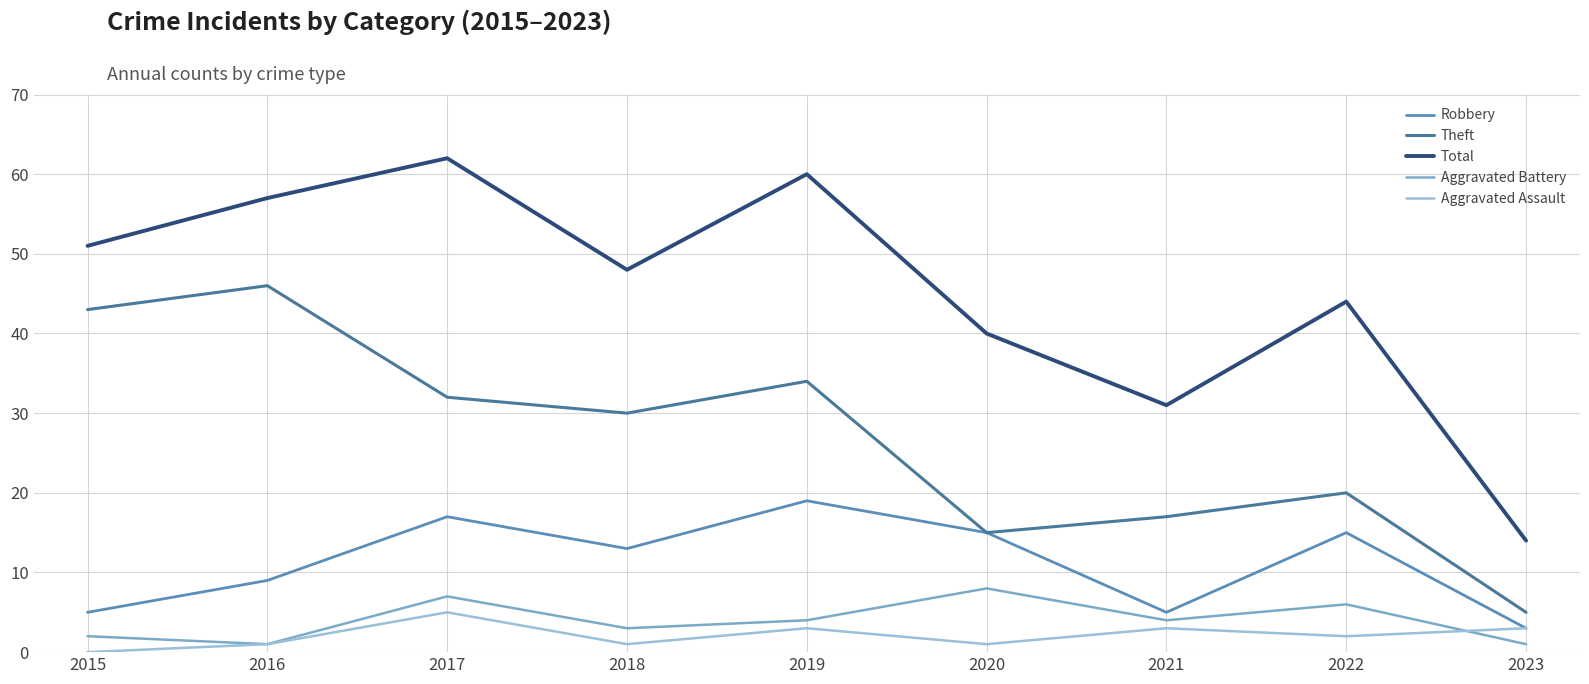

Where is the first local maximum for Aggravated Battery?

2017